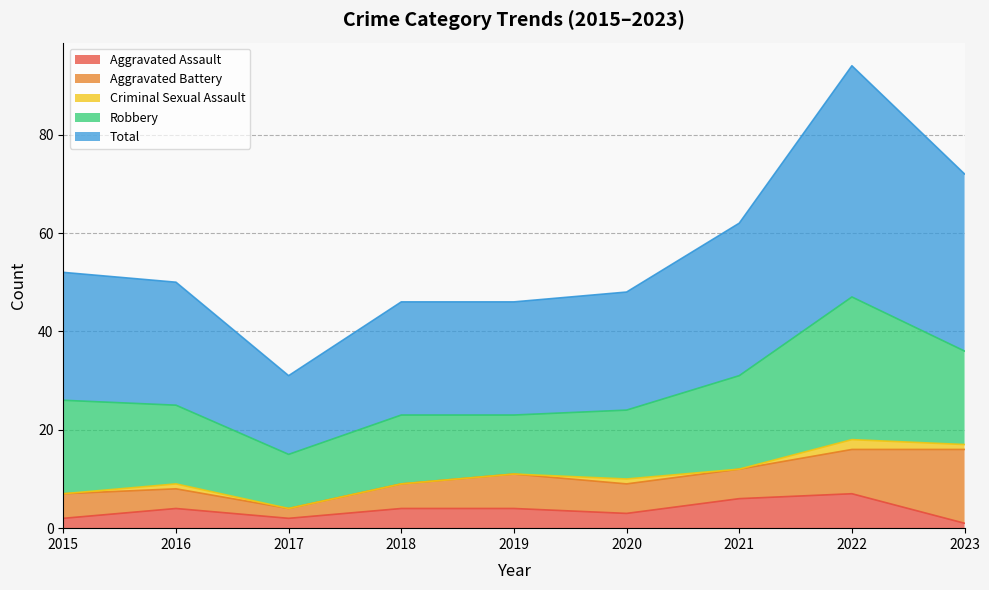

What is the average value of the Total series?

28